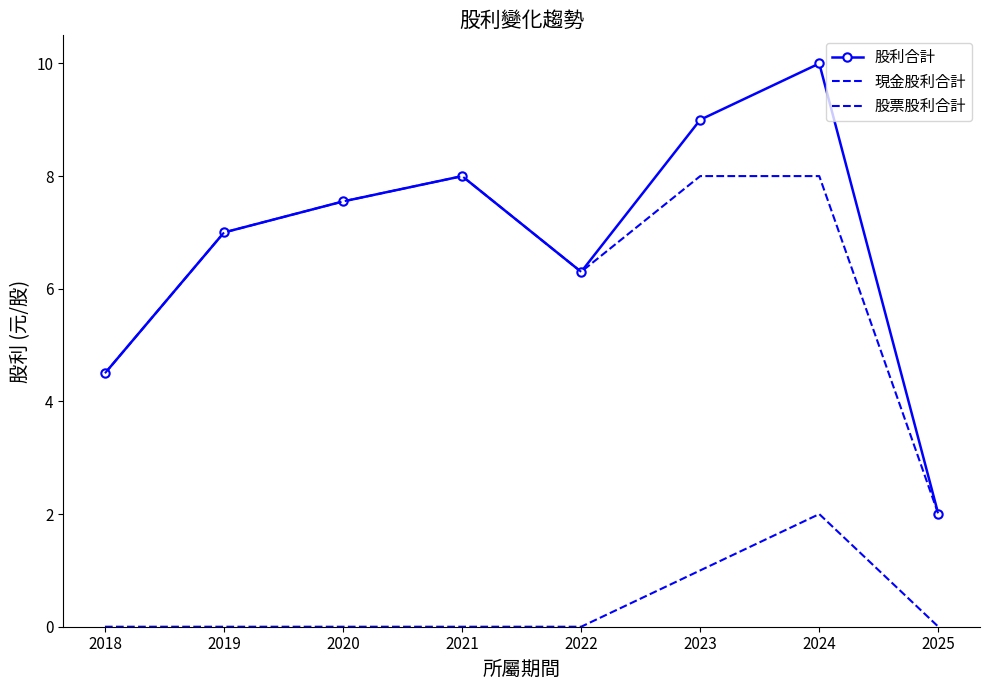

Between 2019 and 2021, which is larger?

2021